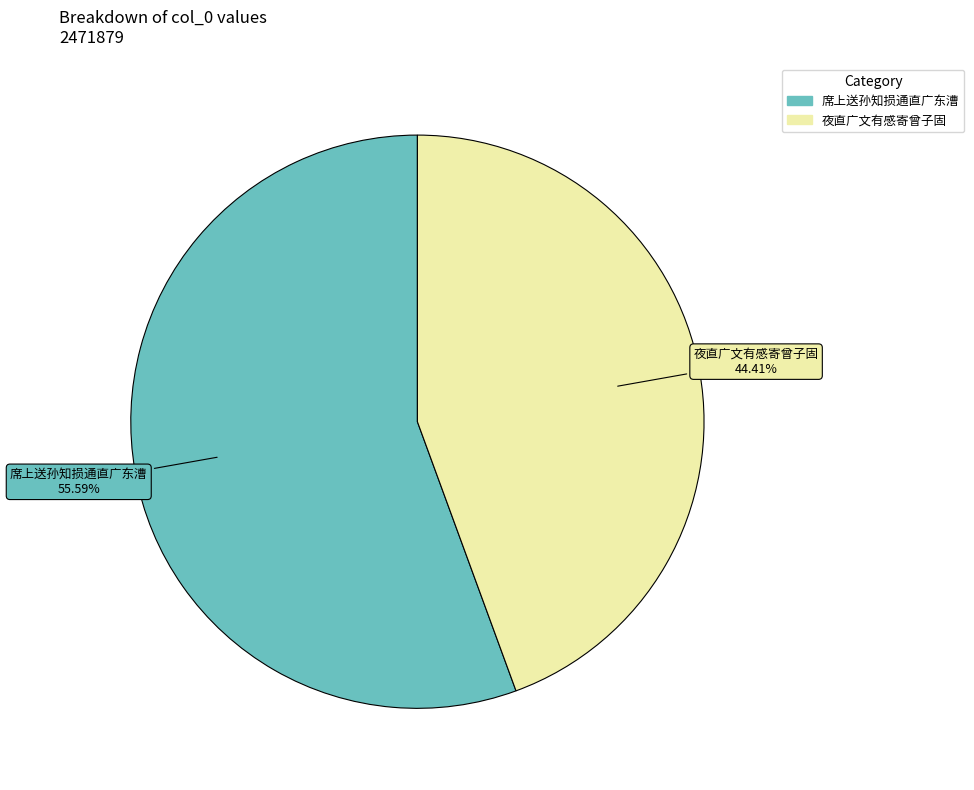

Is there a majority slice in this chart?

Yes